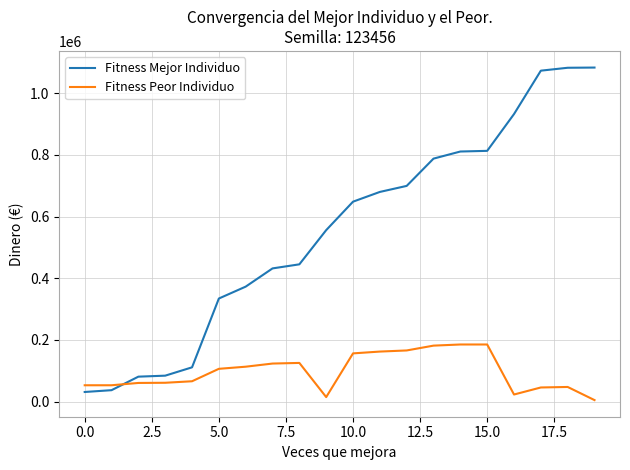

Rank the series by their maximum value, from highest to lowest.

Fitness Mejor Individuo, Fitness Peor Individuo